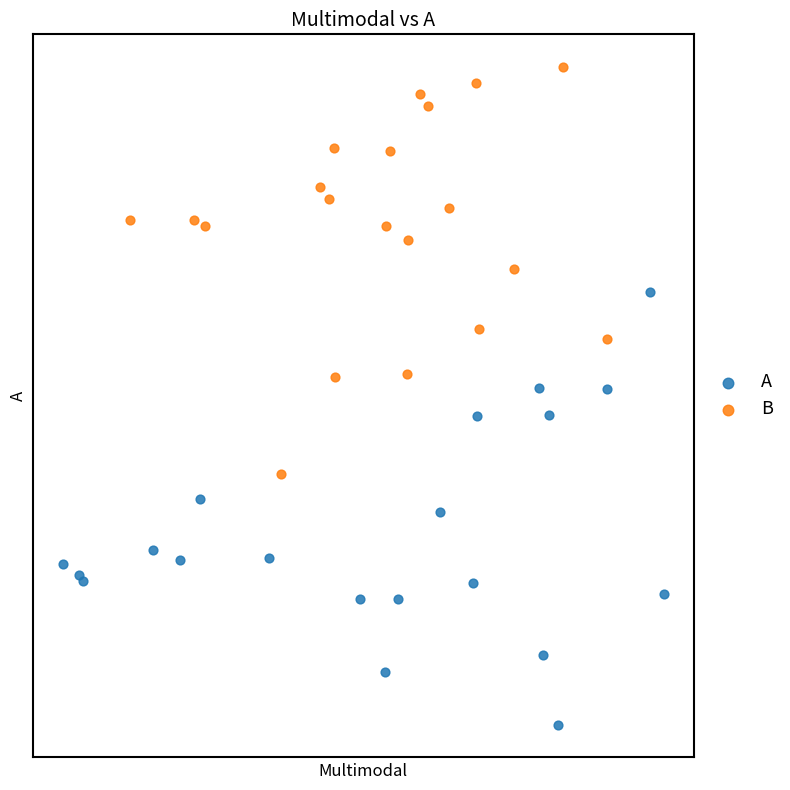

What are all the series names shown in the legend?

A, B